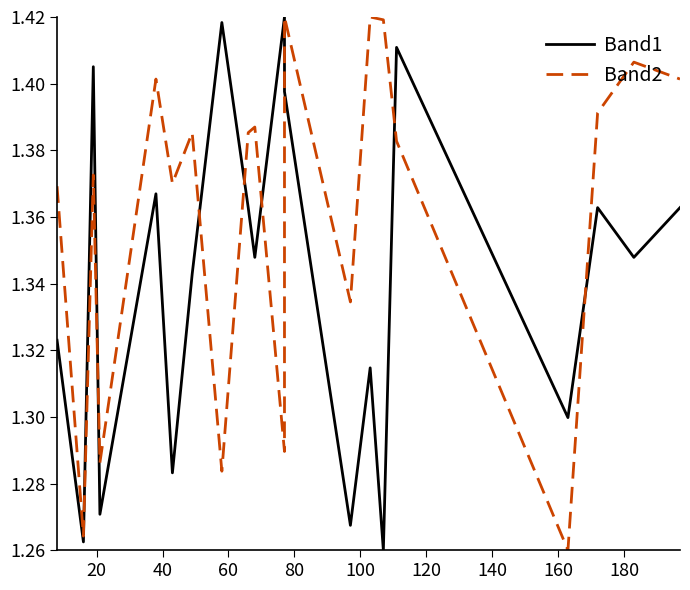

What is the minimum value for Band1?

1.3